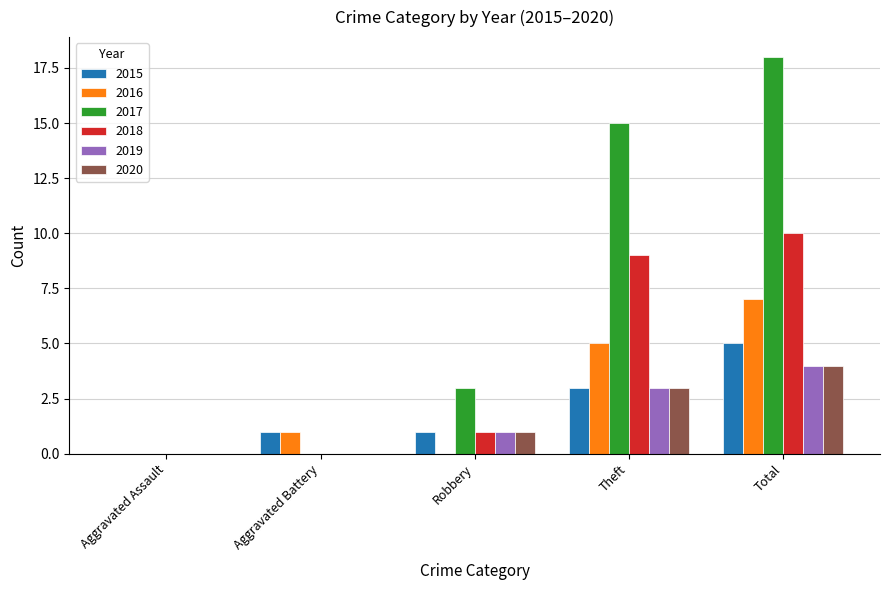

What is the sum of the 2015 values at Aggravated Battery and Aggravated Assault?

1